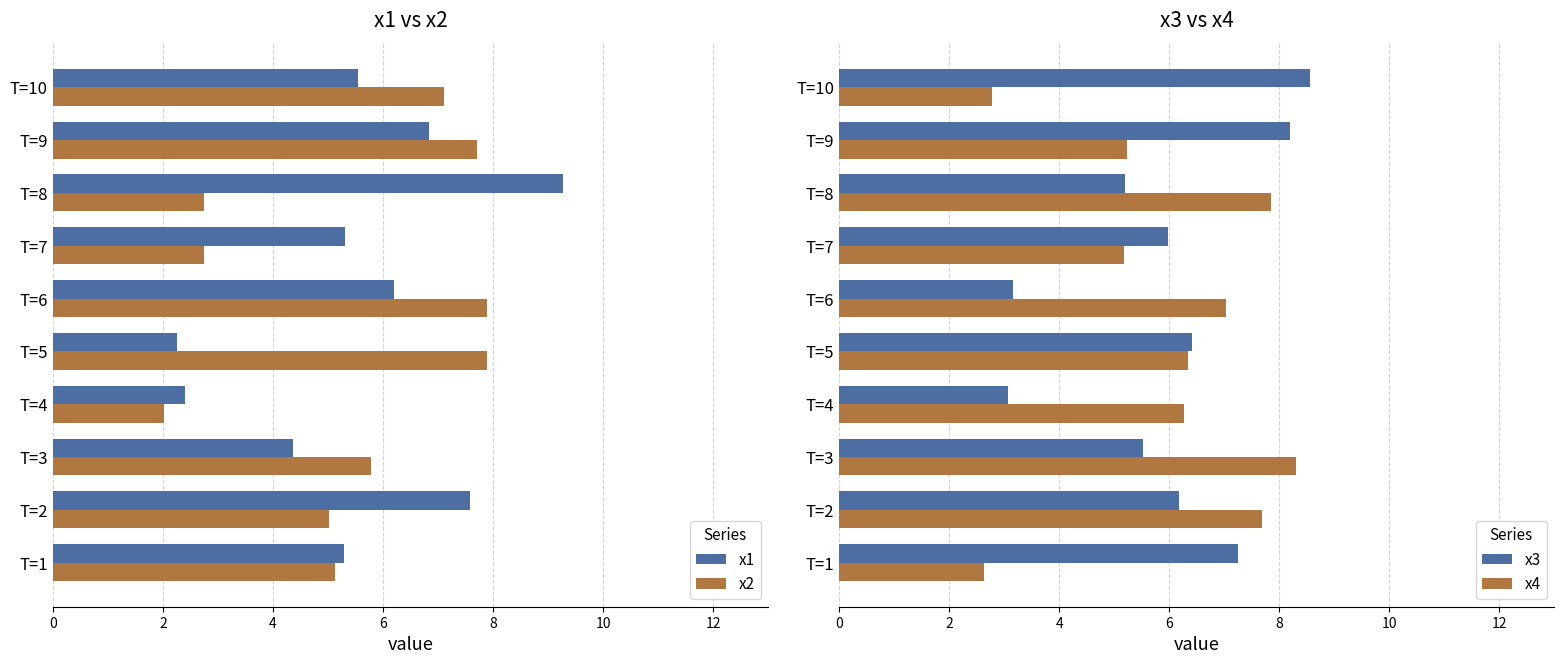

Rank the series by their maximum value, from lowest to highest.

x2, x4, x3, x1